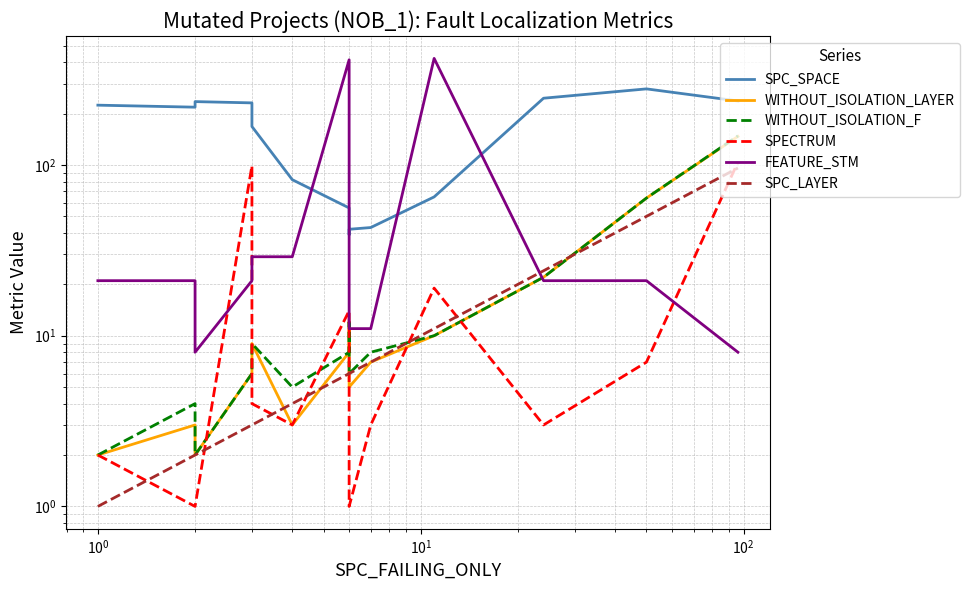

How many values in the SPC_SPACE series are below 168?

7